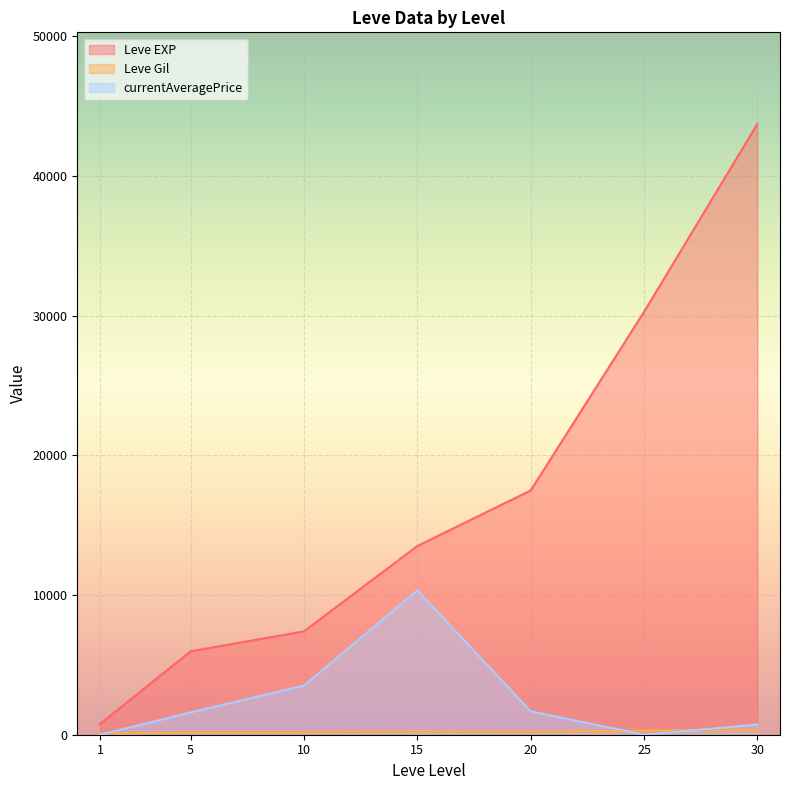

Which series changed the most between 10 and 30?

Leve EXP